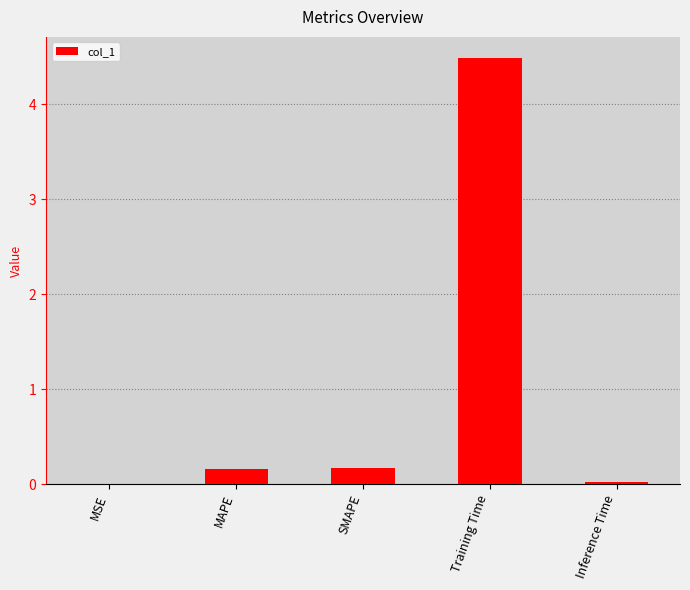

How many series are shown in this chart?

1